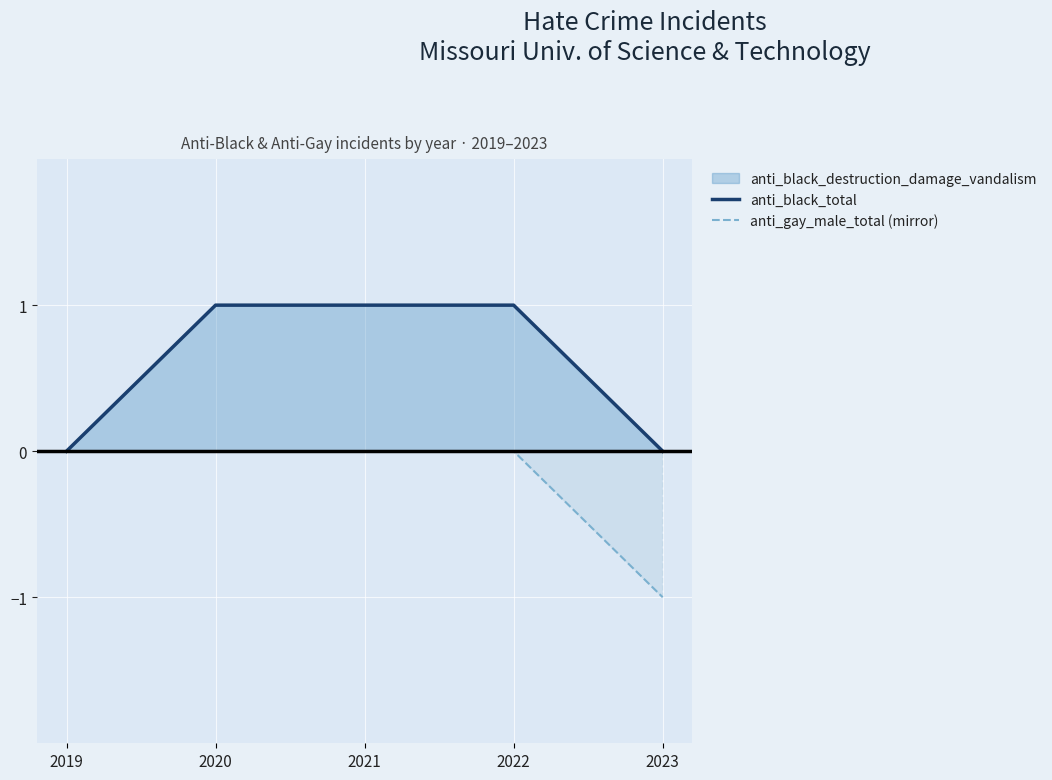

How many lines are shown in the chart?

2